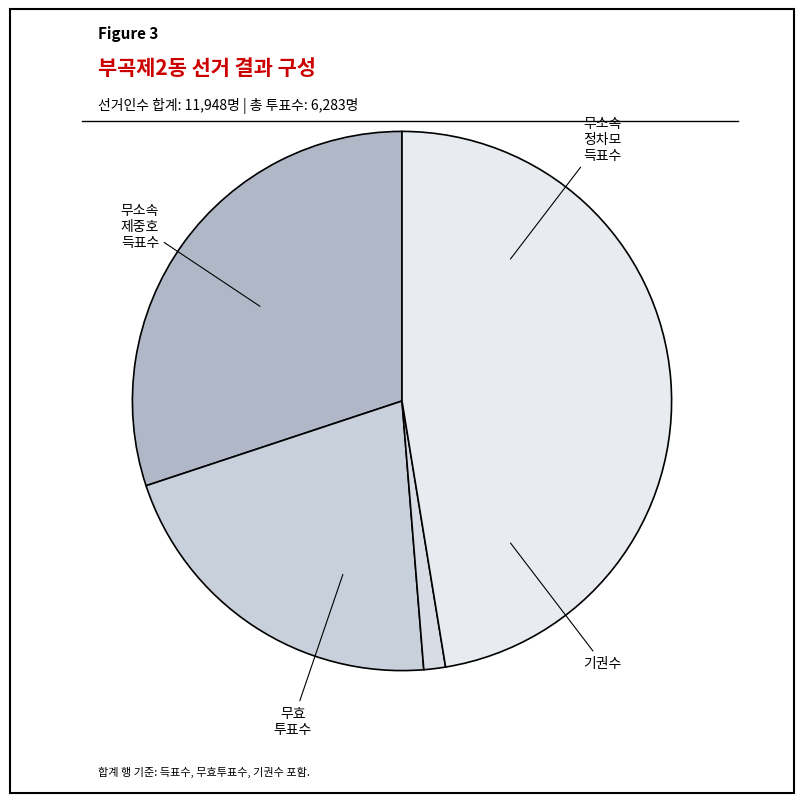

How many slices are in this pie chart?

4